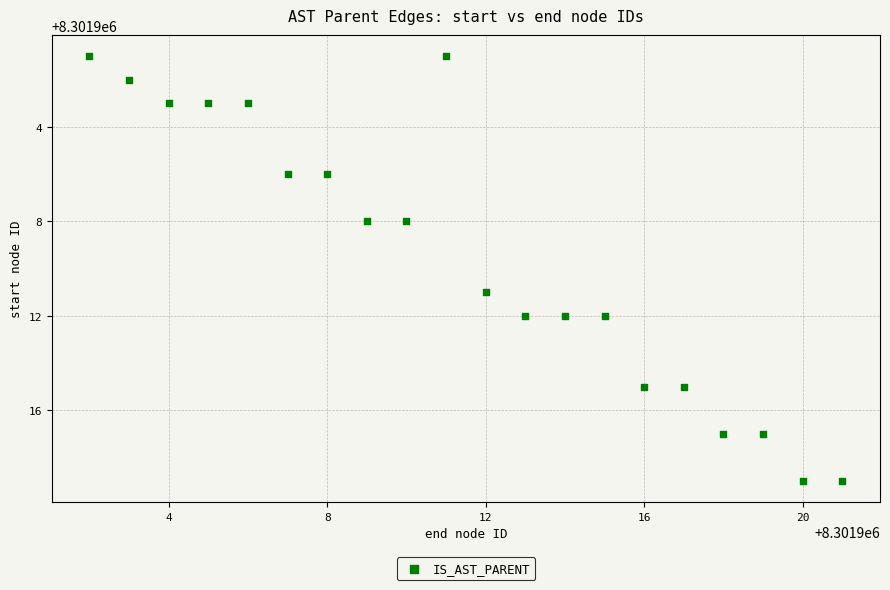

What Y value in the scatter plot is closest to 8301910?

8301911